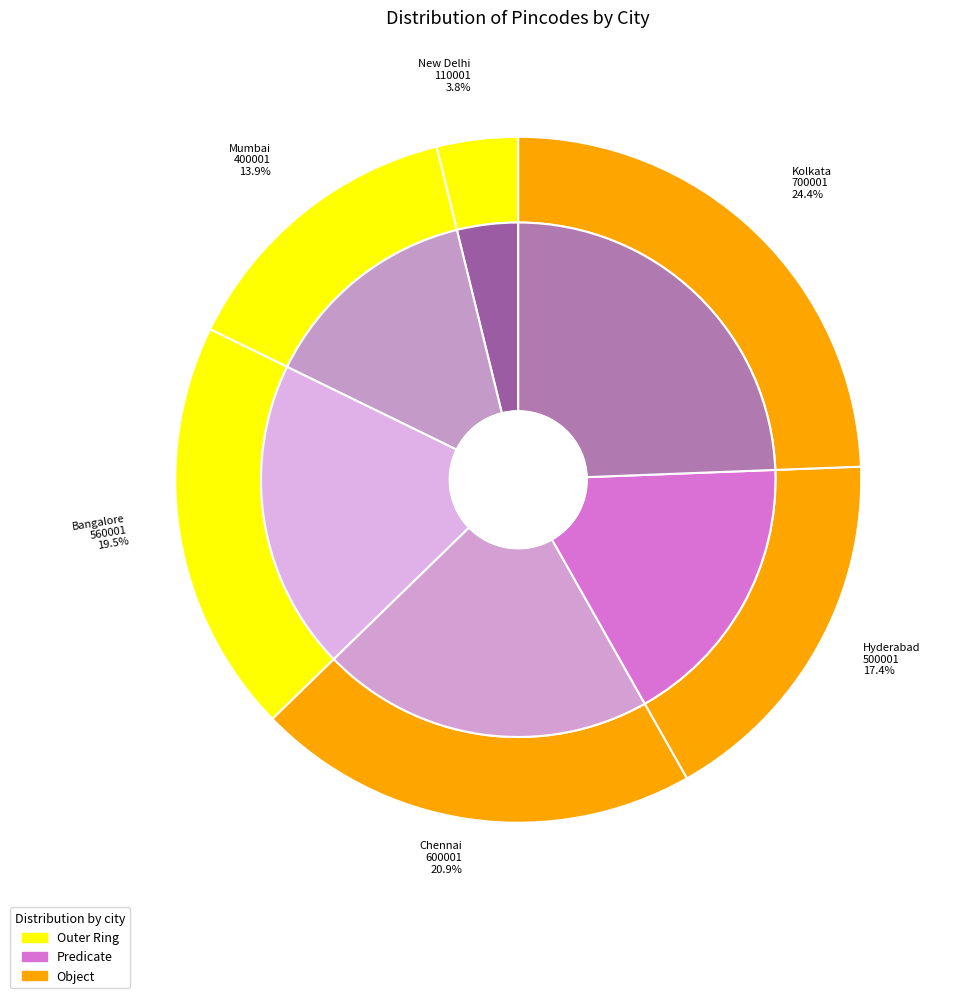

What is the change in value from Chennai to Kolkata?

+100000